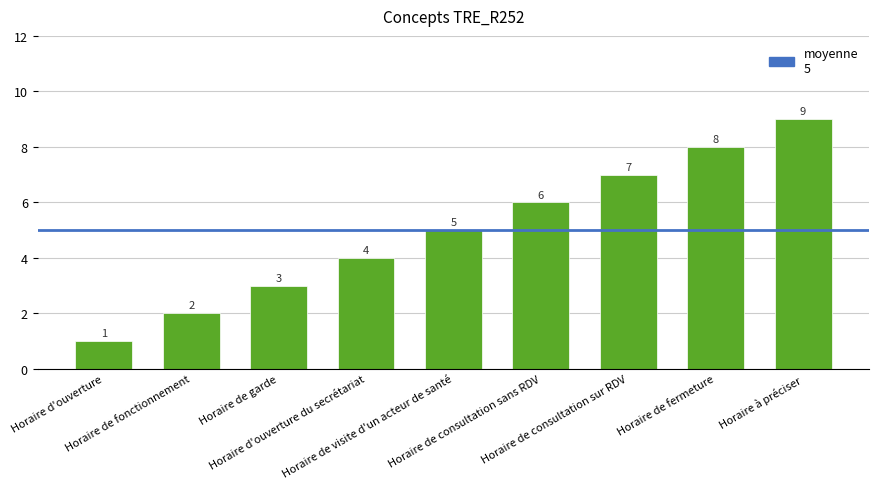

Does the chart contain any negative values?

No